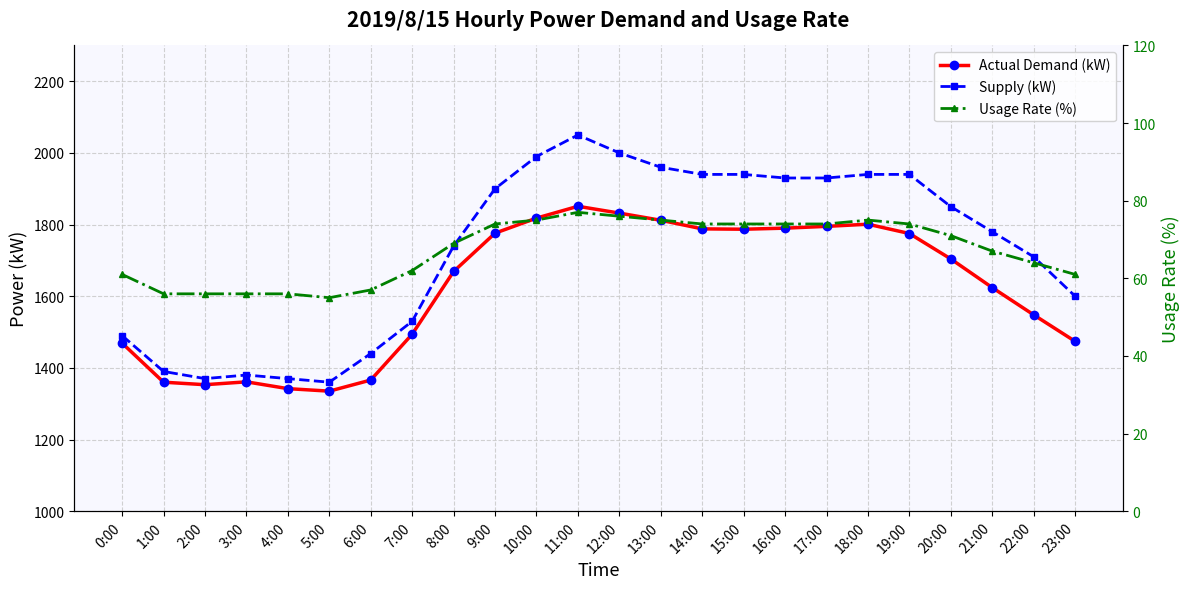

What is the value of the úÀÑ(kW) [Actual Demand] point at the 11th from the left?

1818